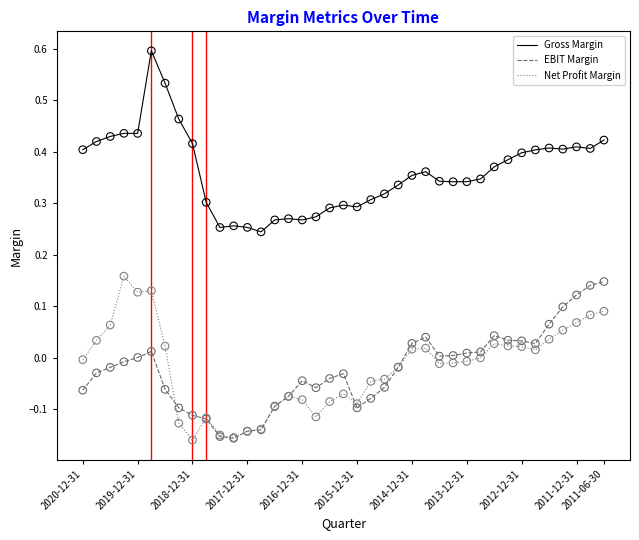

What is the maximum value for Gross Margin?

0.6